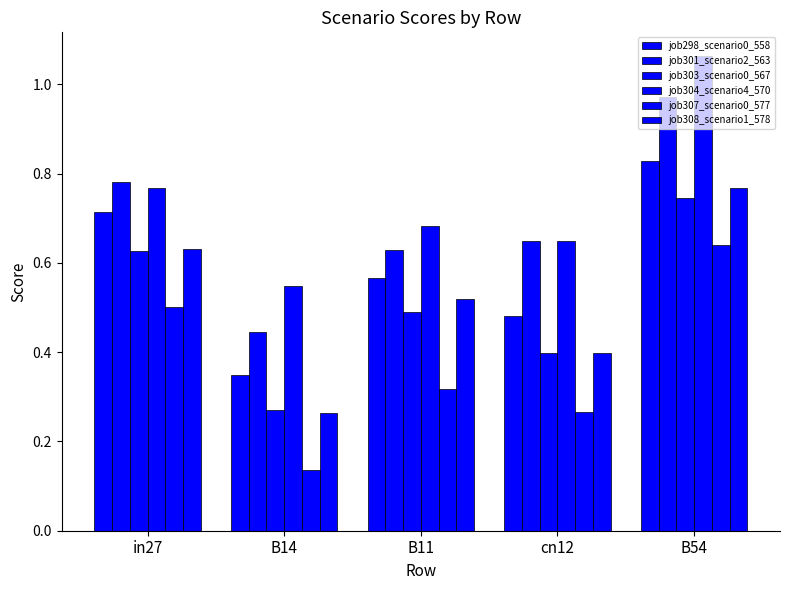

Are the bars horizontal?

No